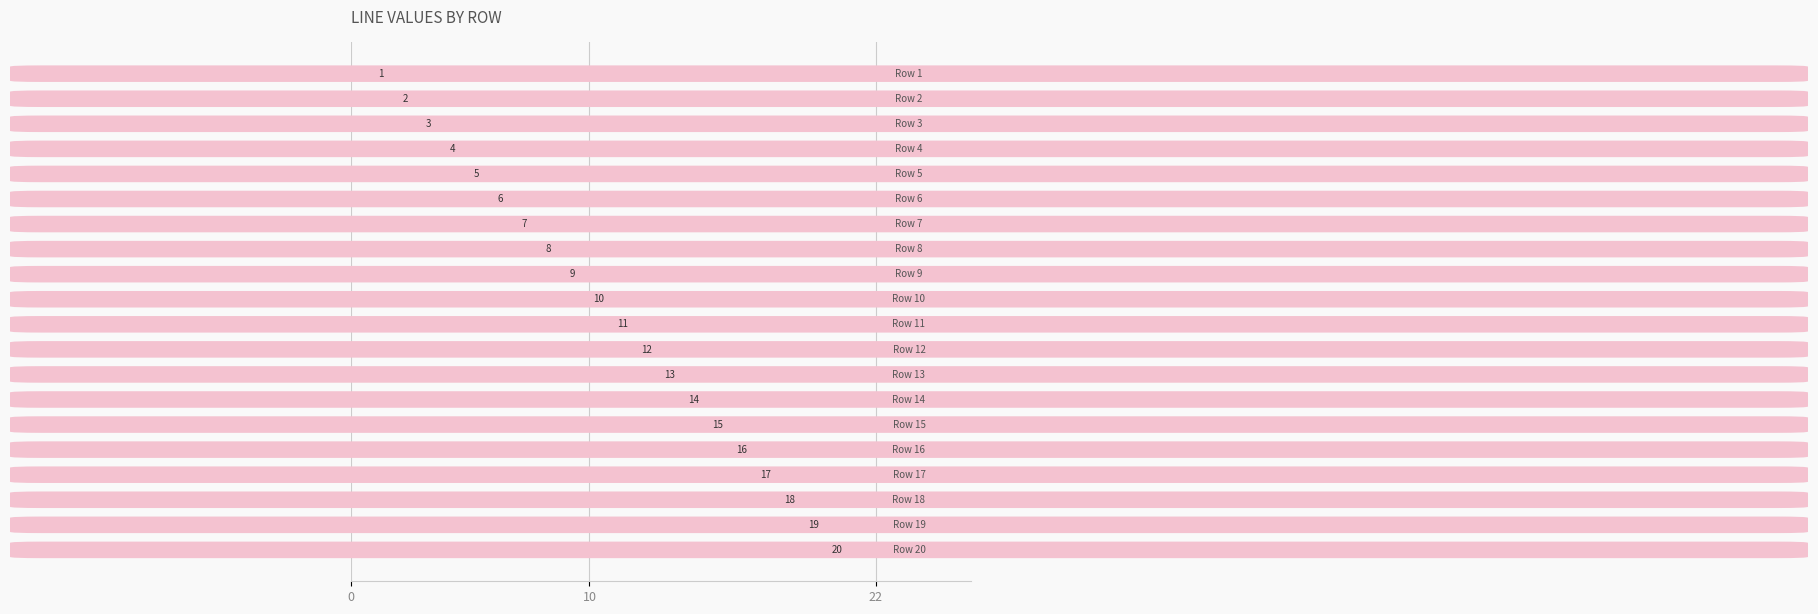

What is the maximum value shown in the chart?

20